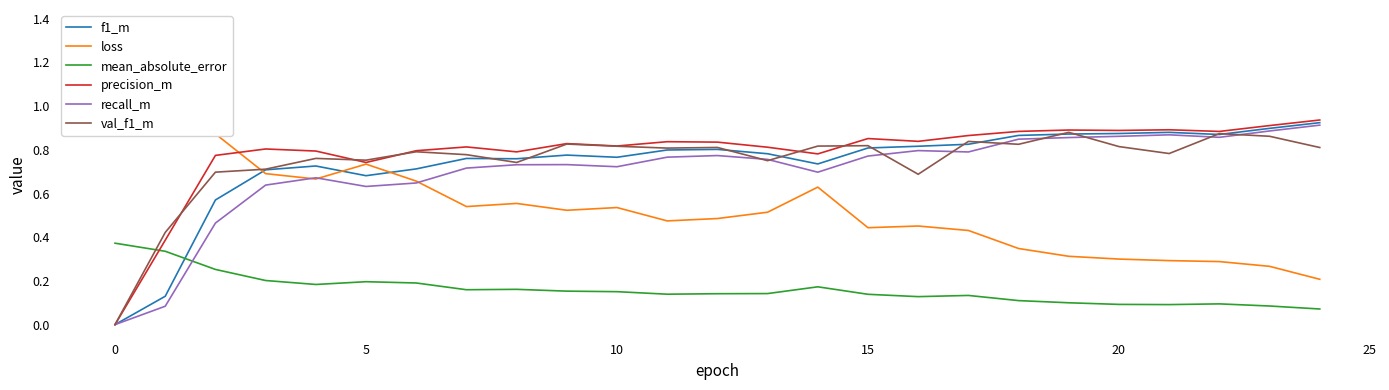

True or false: val_f1_m and precision_m cross at least once.

True